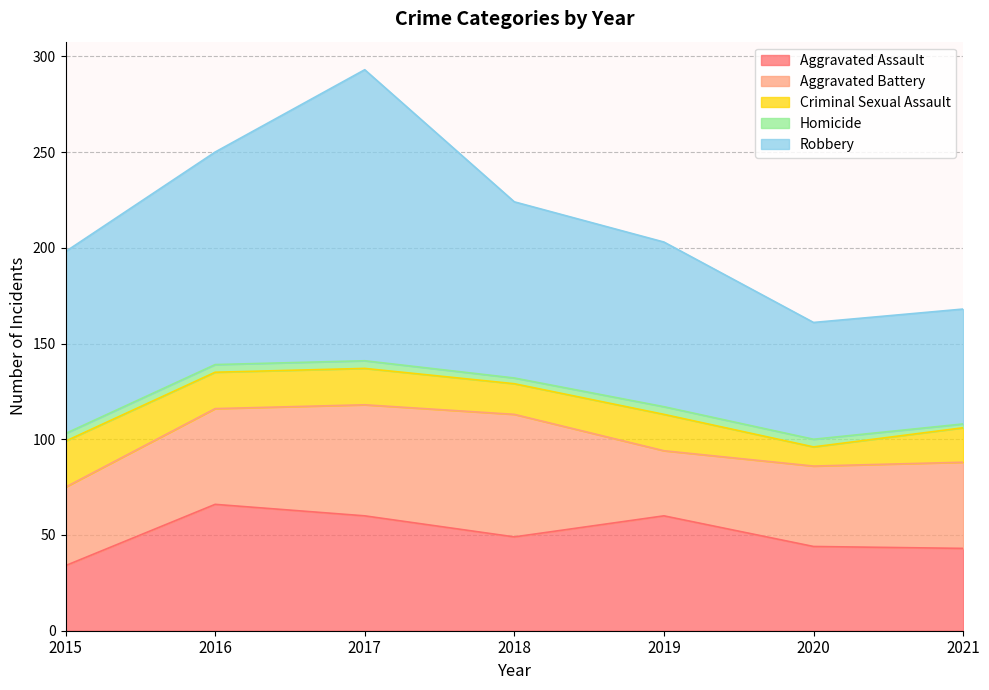

Between 2015 and 2018, which series saw the biggest shift?

Aggravated Battery